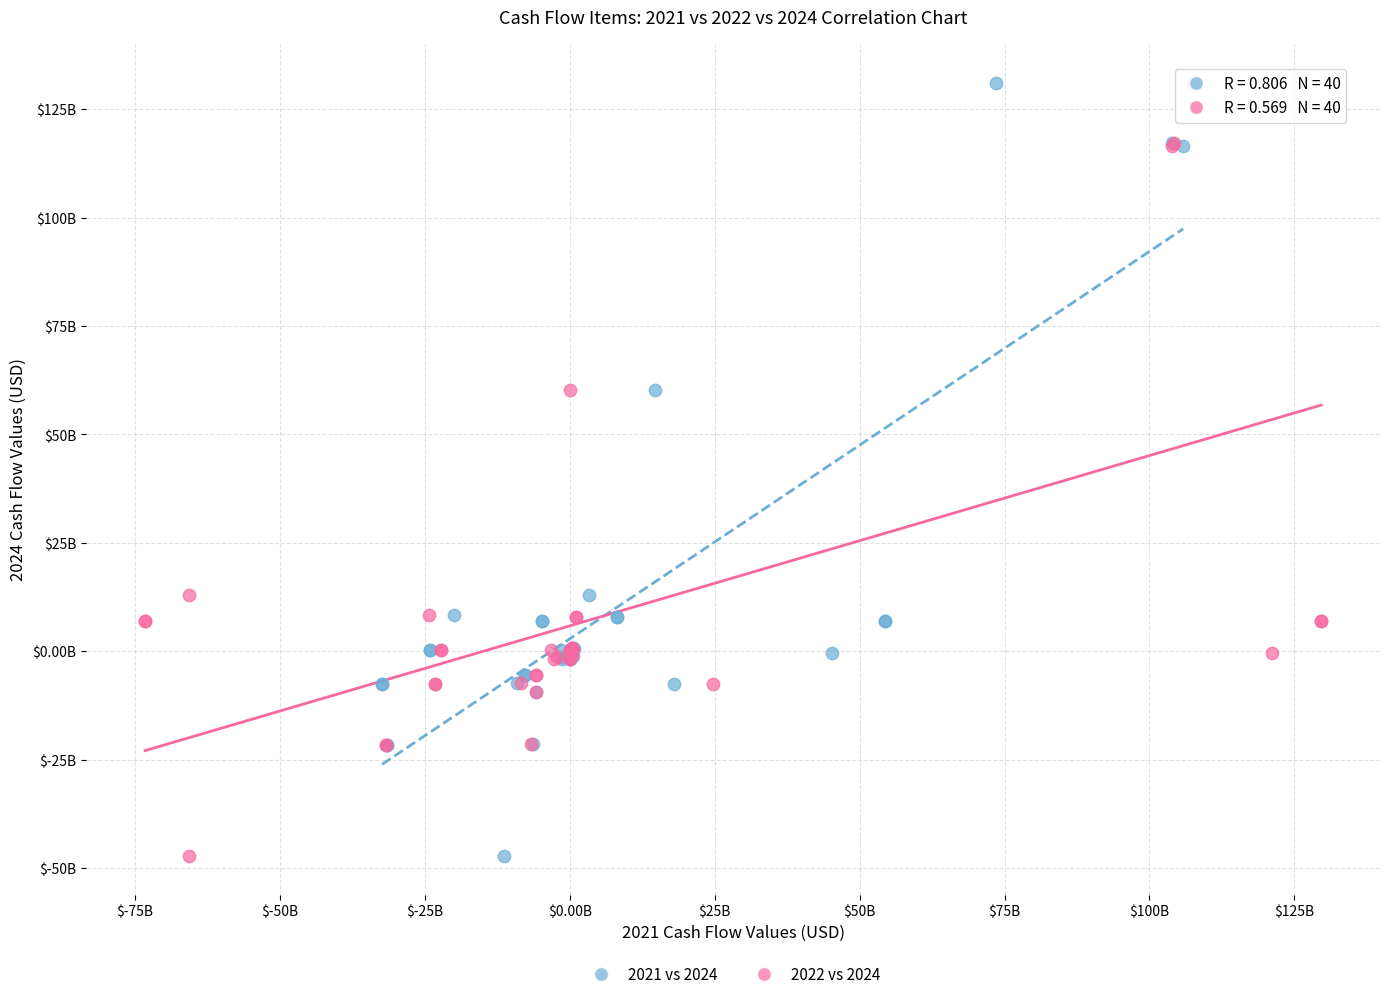

What are all the series names shown in the legend?

2021 vs 2024, 2022 vs 2024